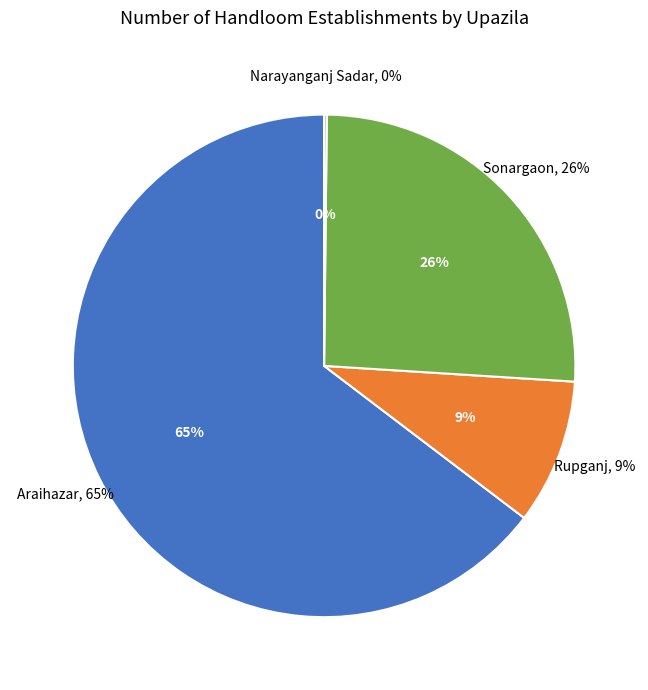

Is it true that Narayanganj Sadar is 0% of the pie?

True